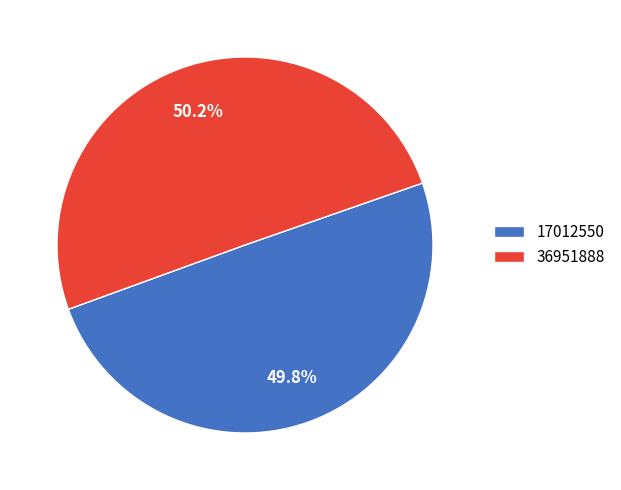

Approximately how many times larger is the value at 17012550 compared to 36951888?

1.0